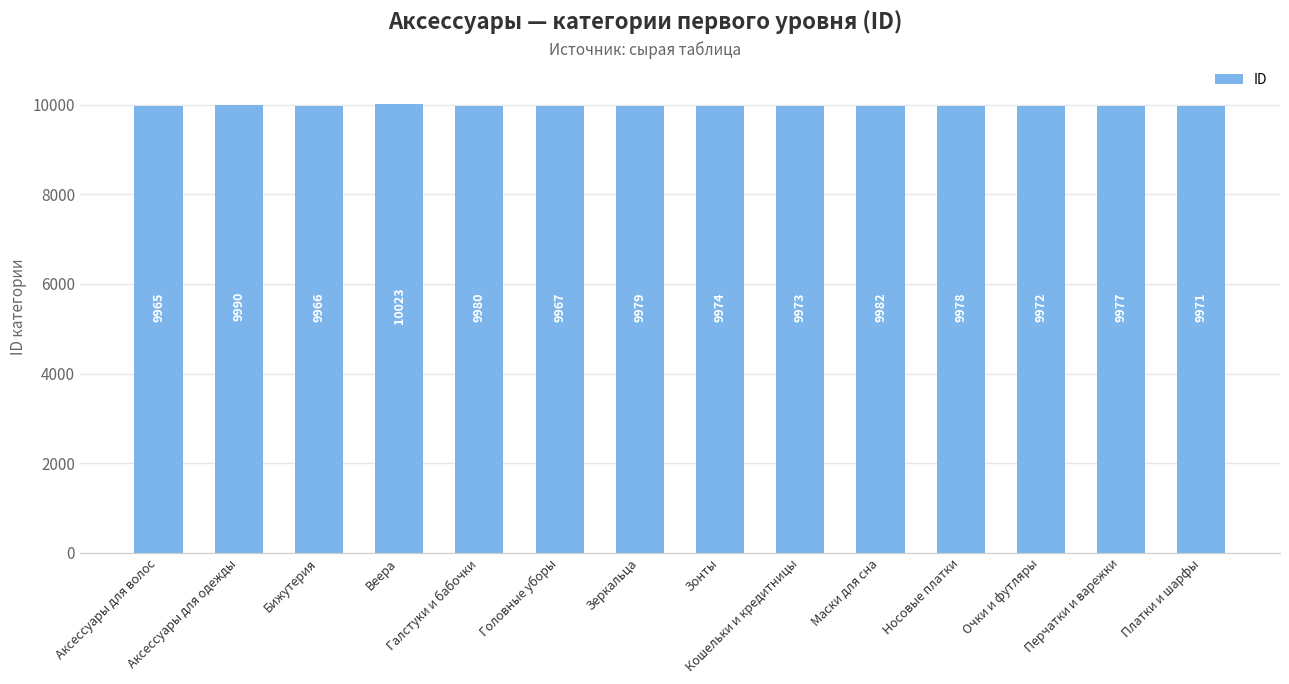

List the labels in order of value, smallest first.

Аксессуары для волос, Бижутерия, Головные уборы, Платки и шарфы, Очки и футляры, Кошельки и кредитницы, Зонты, Перчатки и варежки, Носовые платки, Зеркальца, Галстуки и бабочки, Маски для сна, Аксессуары для одежды, Веера